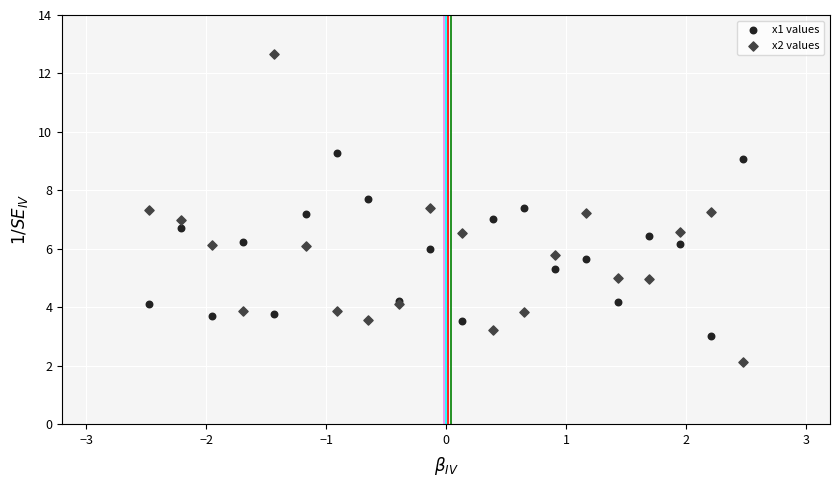

Which series has the largest Y range (max minus min)?

x2 values